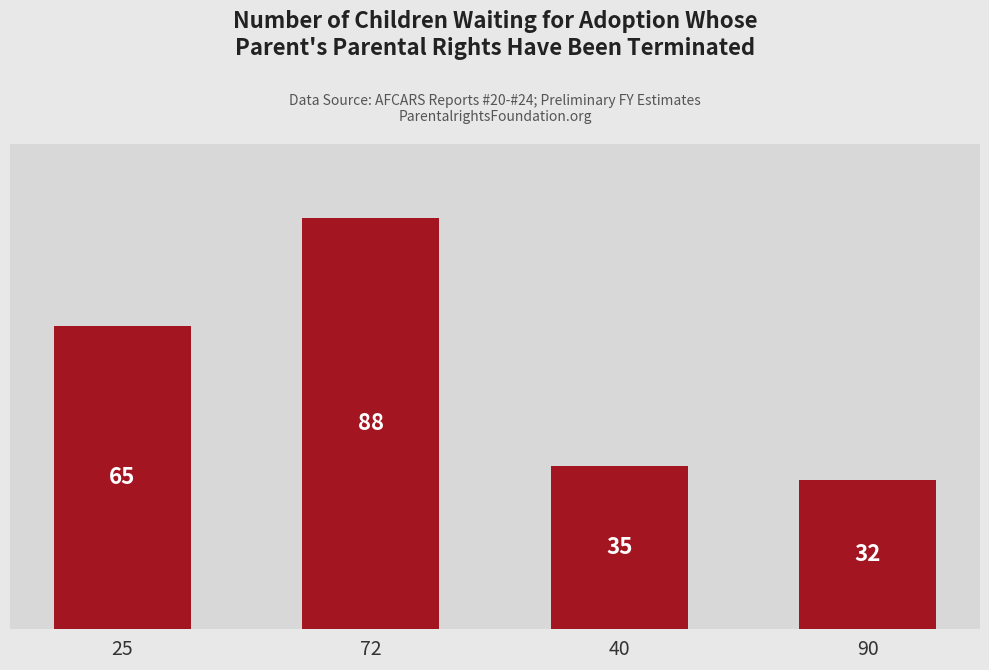

Rank the categories by value from lowest to highest.

90, 40, 25, 72